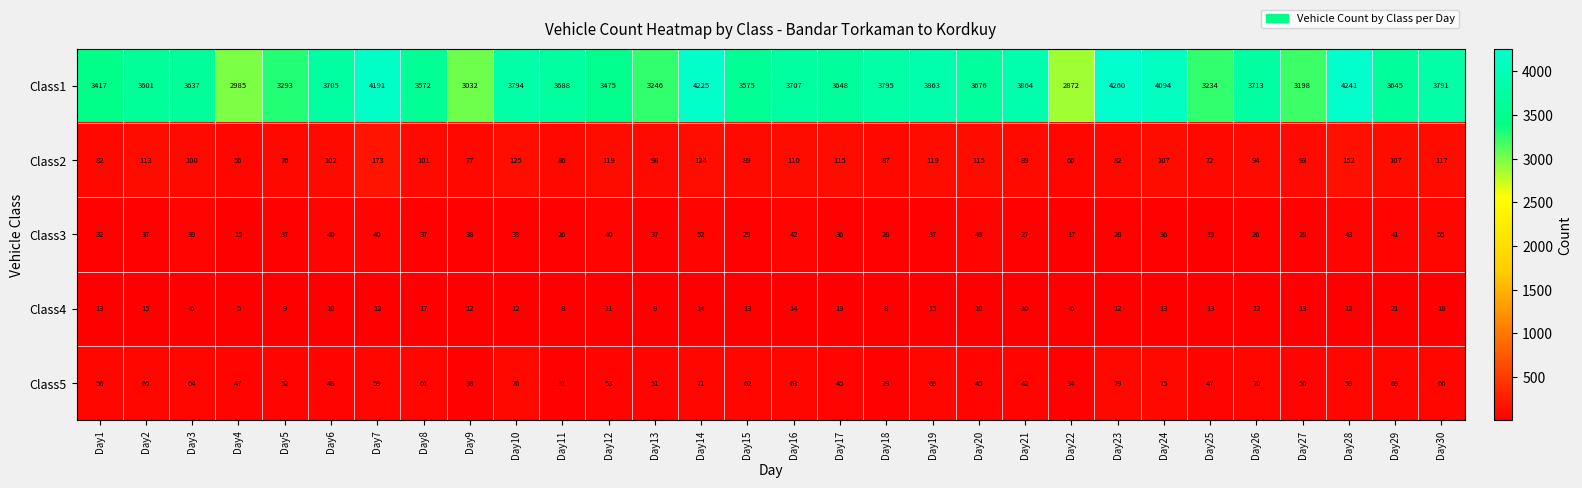

True or false: Class1 has a value of 3032 at Day9.

True